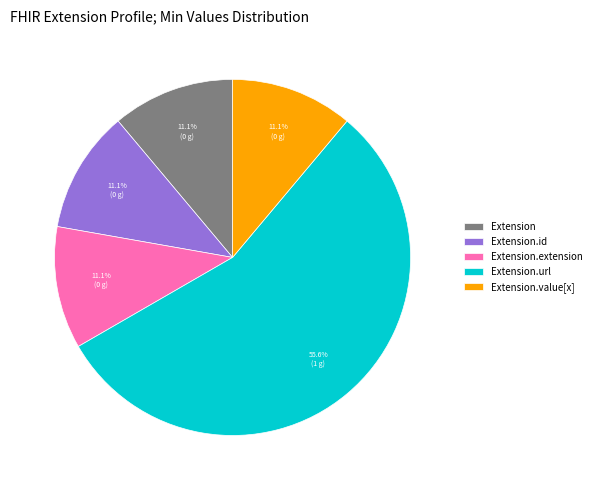

How many segments does this pie chart have?

5